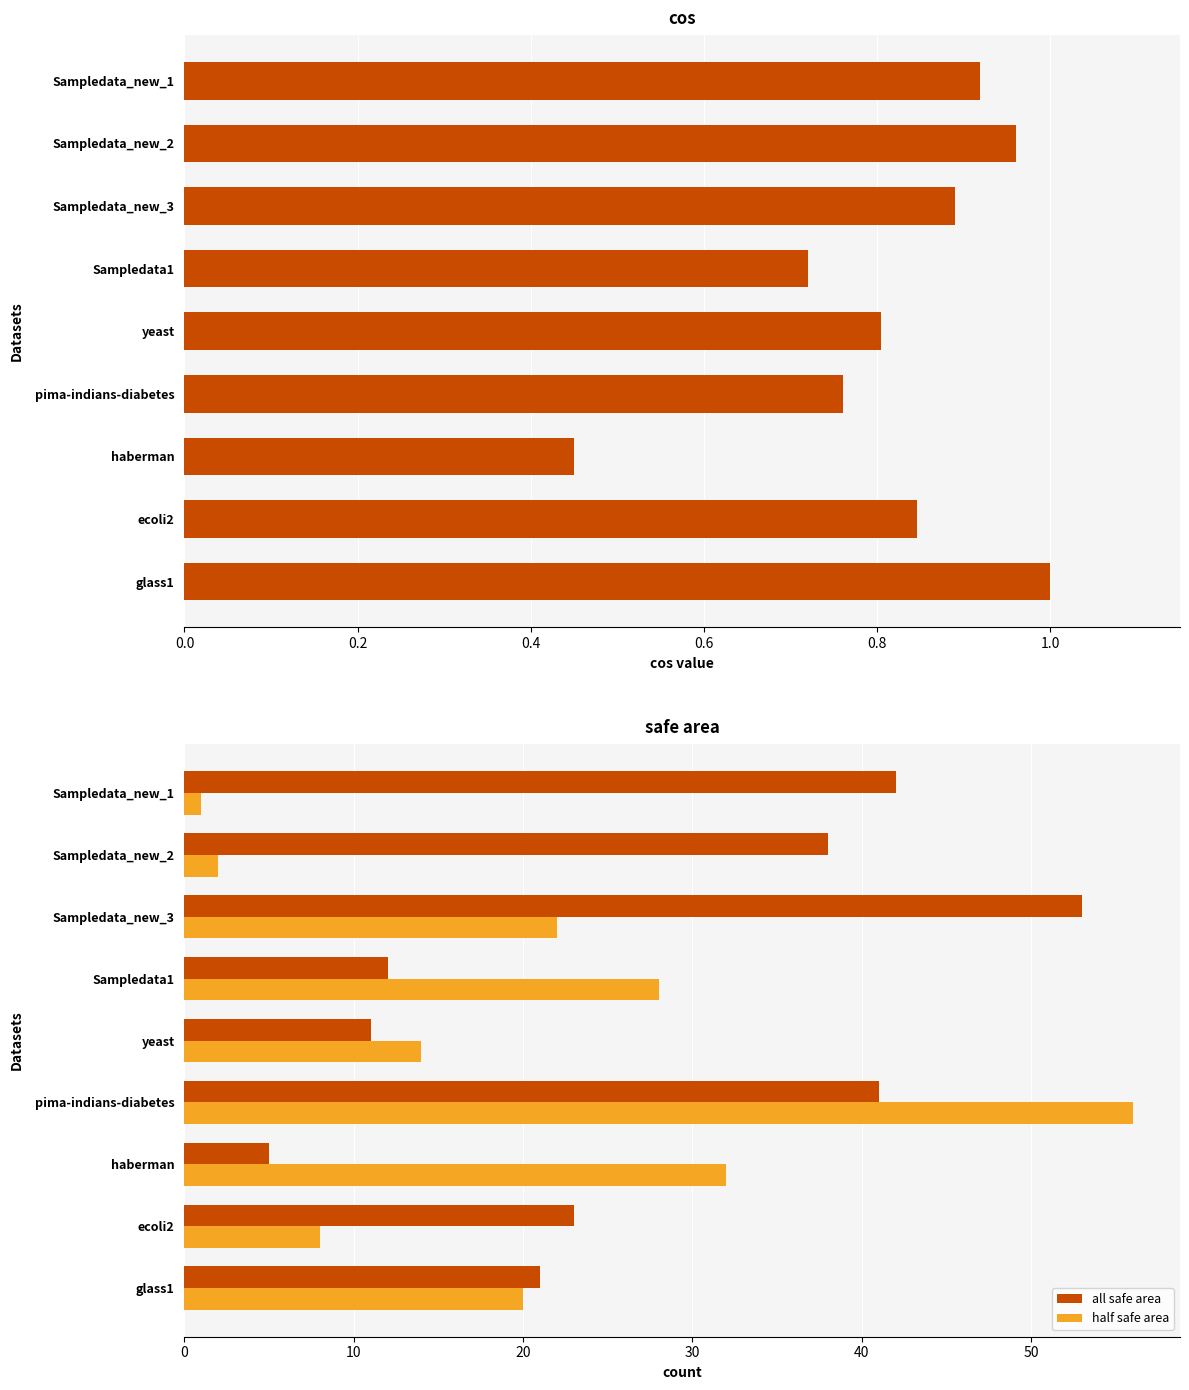

Is the value of all safe area at Sampledata1 greater than the value of half safe area at Sampledata_new_3?

No